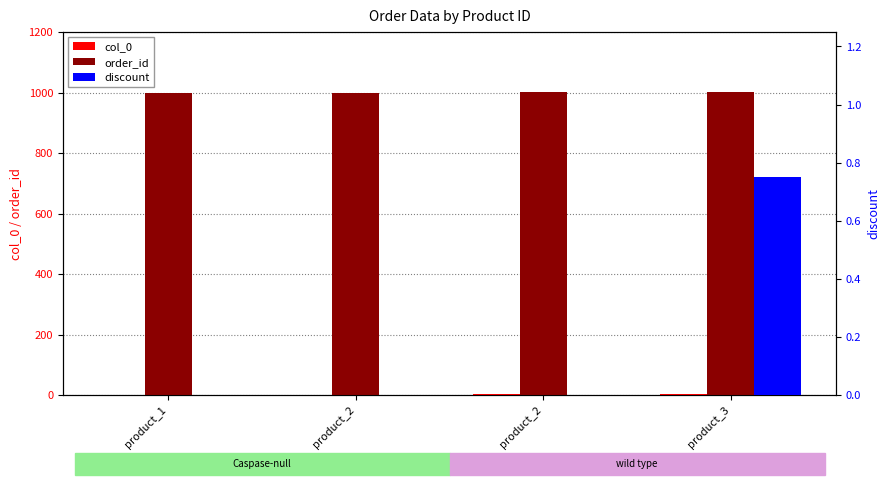

At product_2, list the series in order from smallest to largest.

discount, col_0, order_id